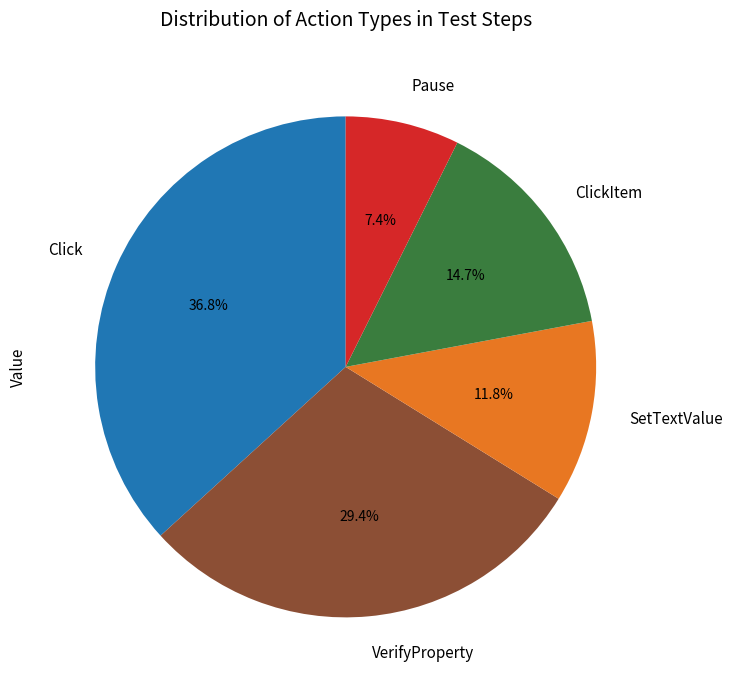

Does Pause account for over 50% of the chart?

No